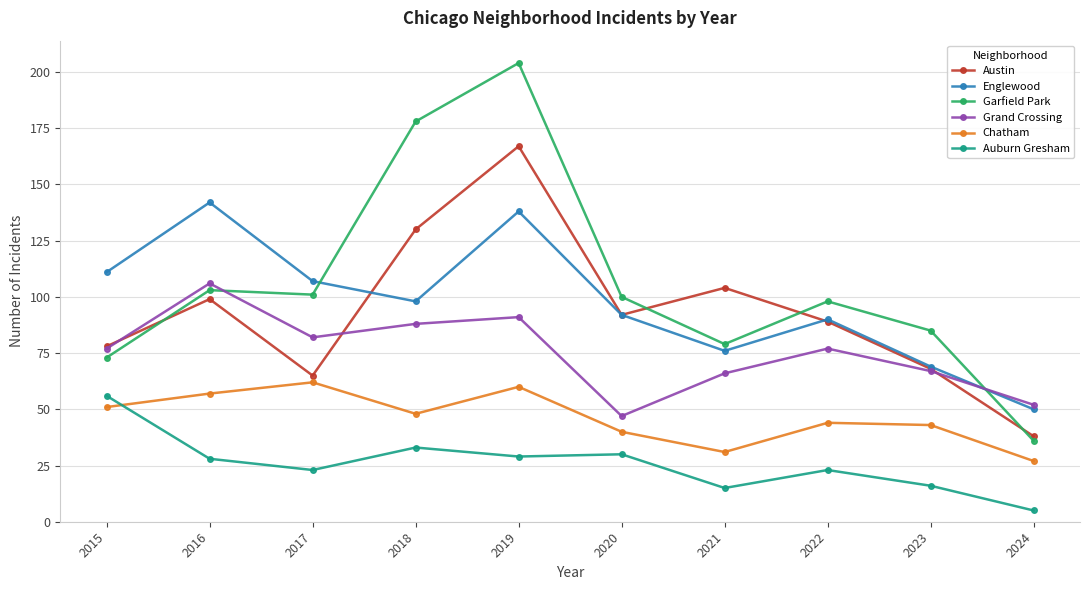

Is this an area chart (filled region under the line)?

No